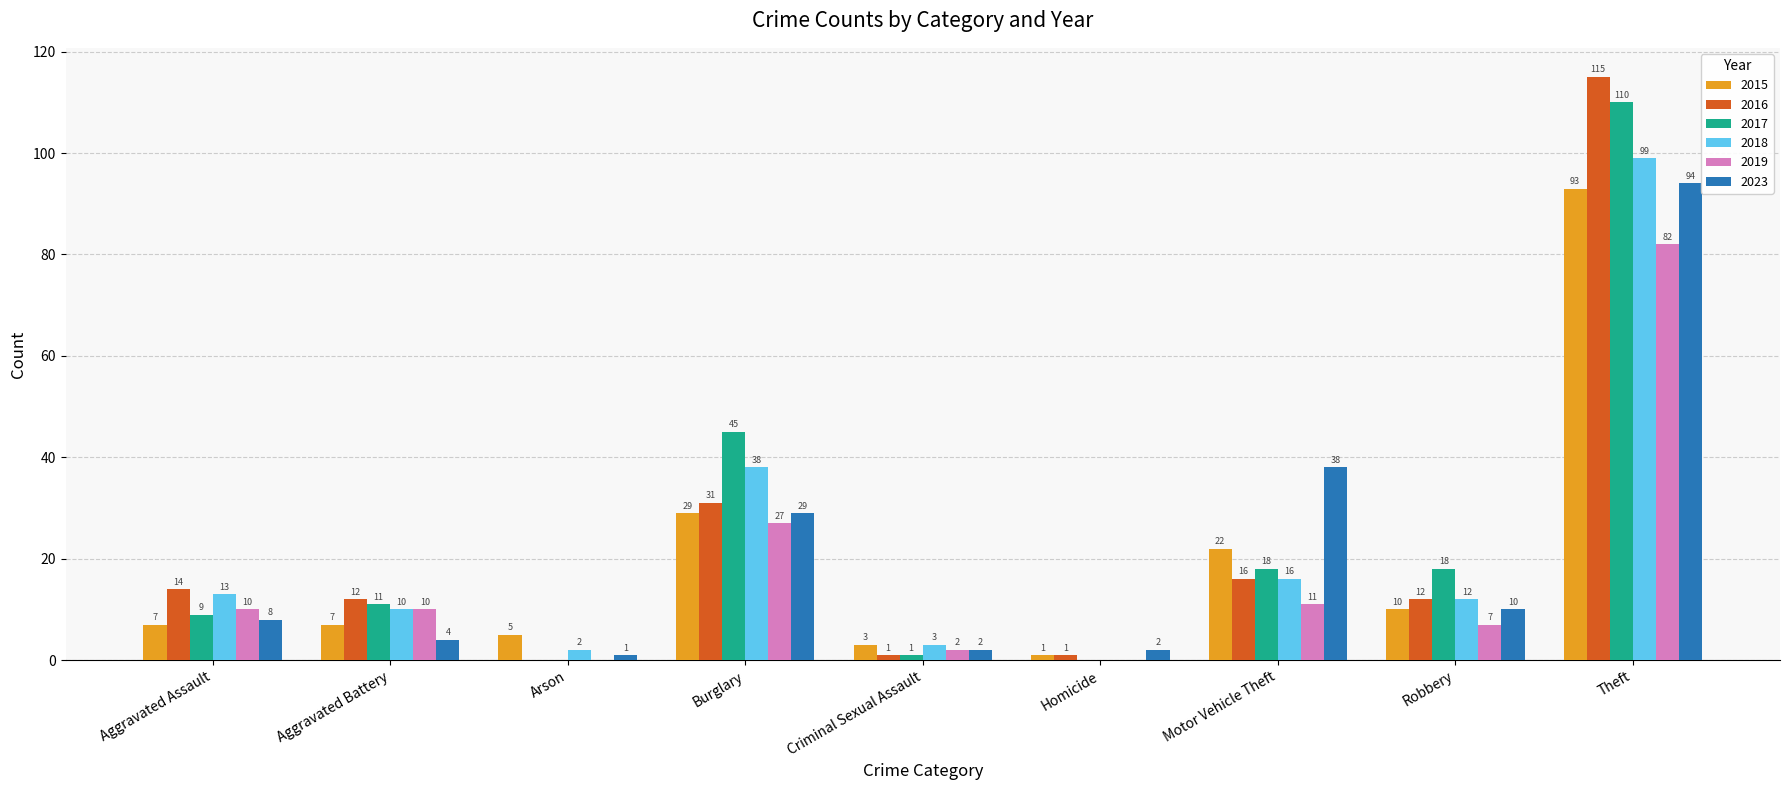

What is the maximum value shown in the chart?

115